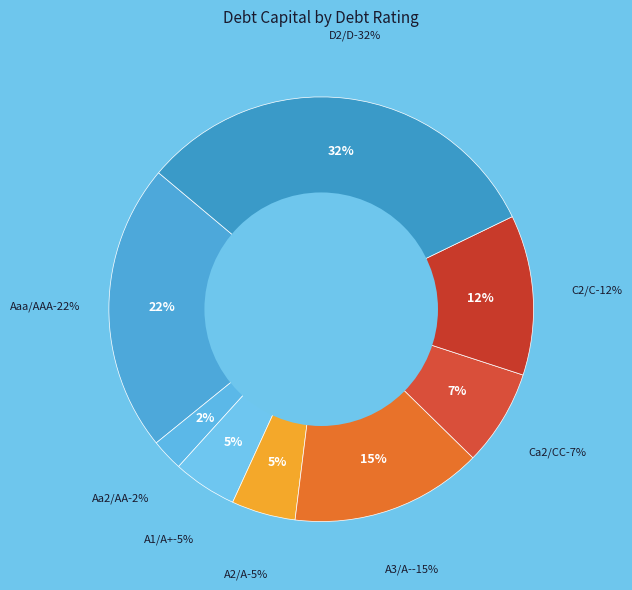

Does Aaa/AAA account for over 50% of the chart?

No